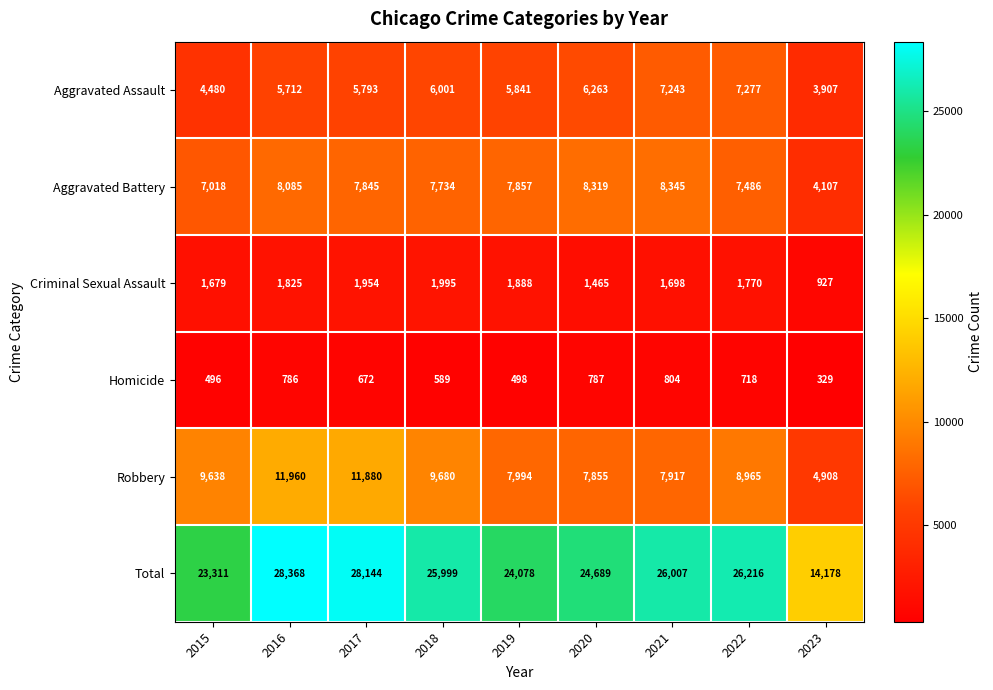

At which label does Homicide first exceed 672?

2016